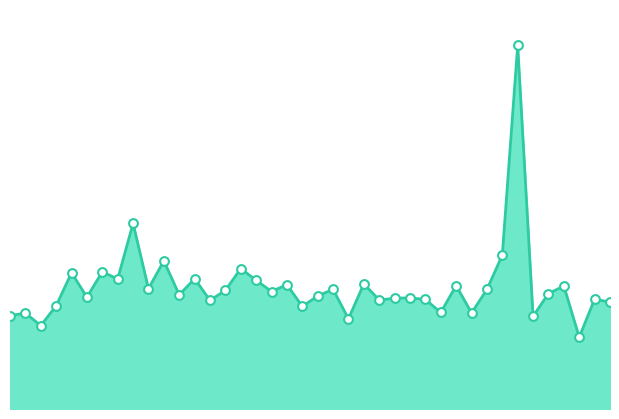

Does the chart have visible grid lines?

No